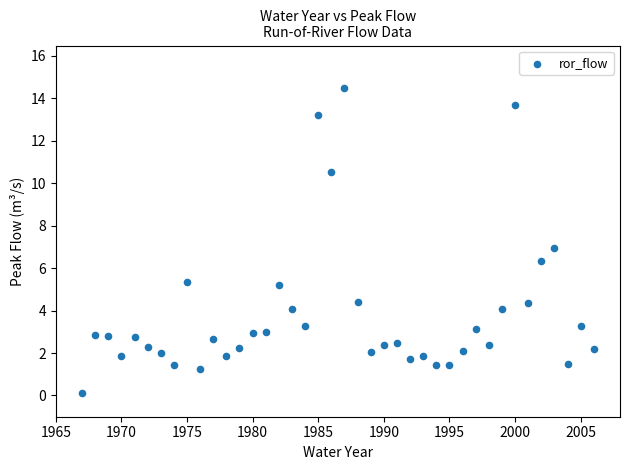

What is the range of X values (max minus min)?

39.0